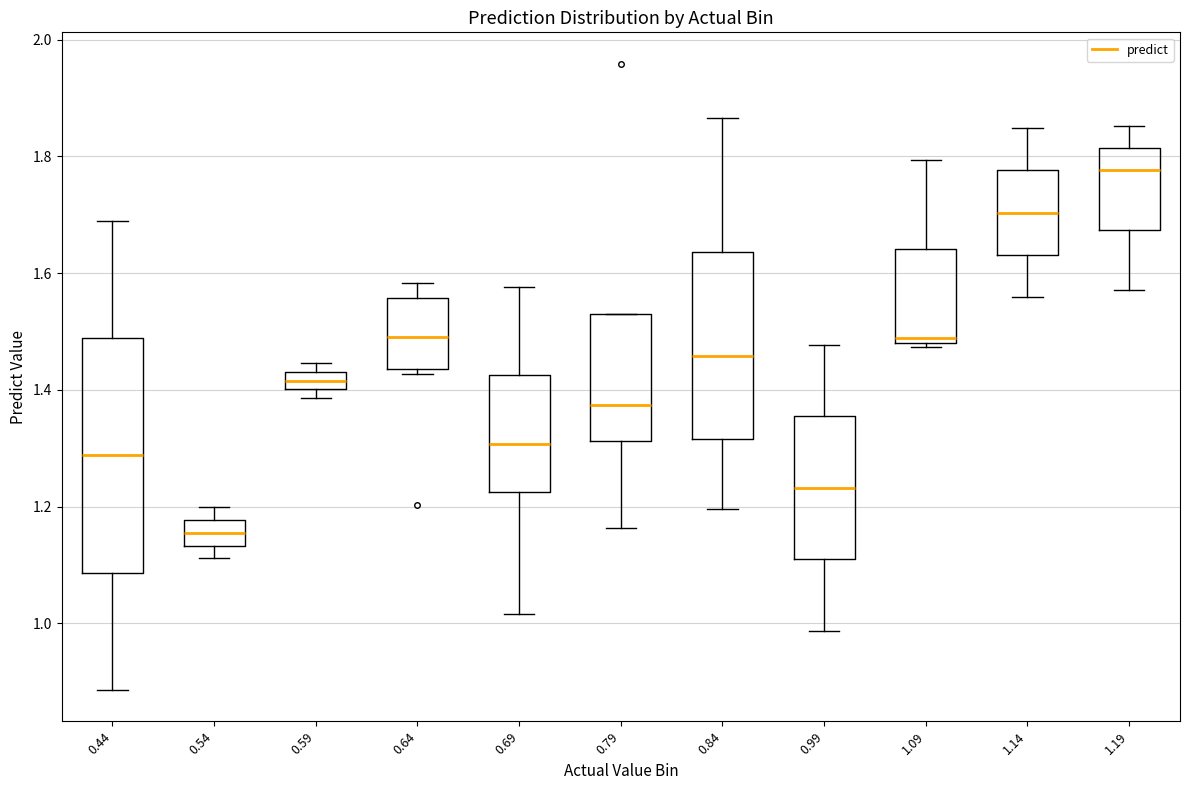

Where does the upper whisker of the box at x = 0.44 end on the y-axis? The values are not printed on the chart, so give them approximately, as read against the axis.

1.68